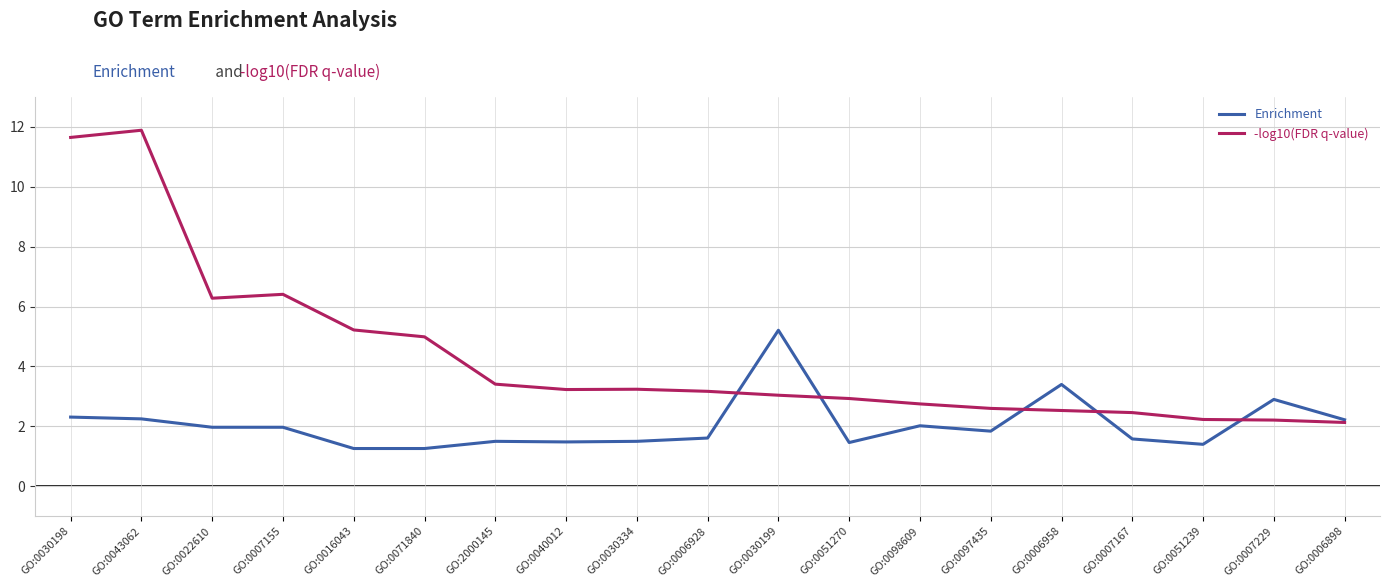

True or false: -log10(FDR q-value) has a value of 3.4 at GO:2000145.

True